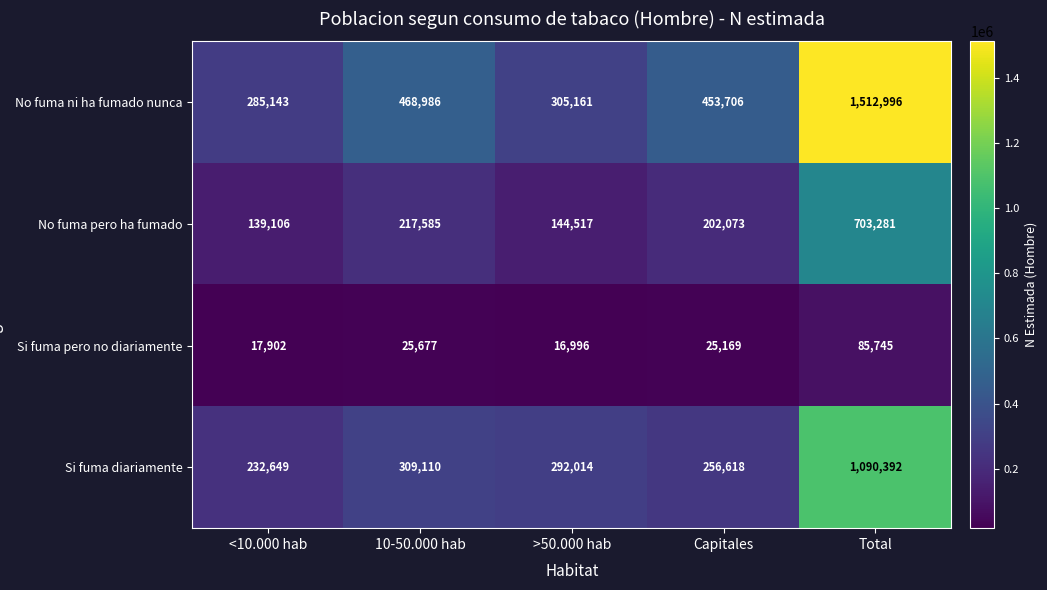

At which category is the sum across all series the highest?

Total